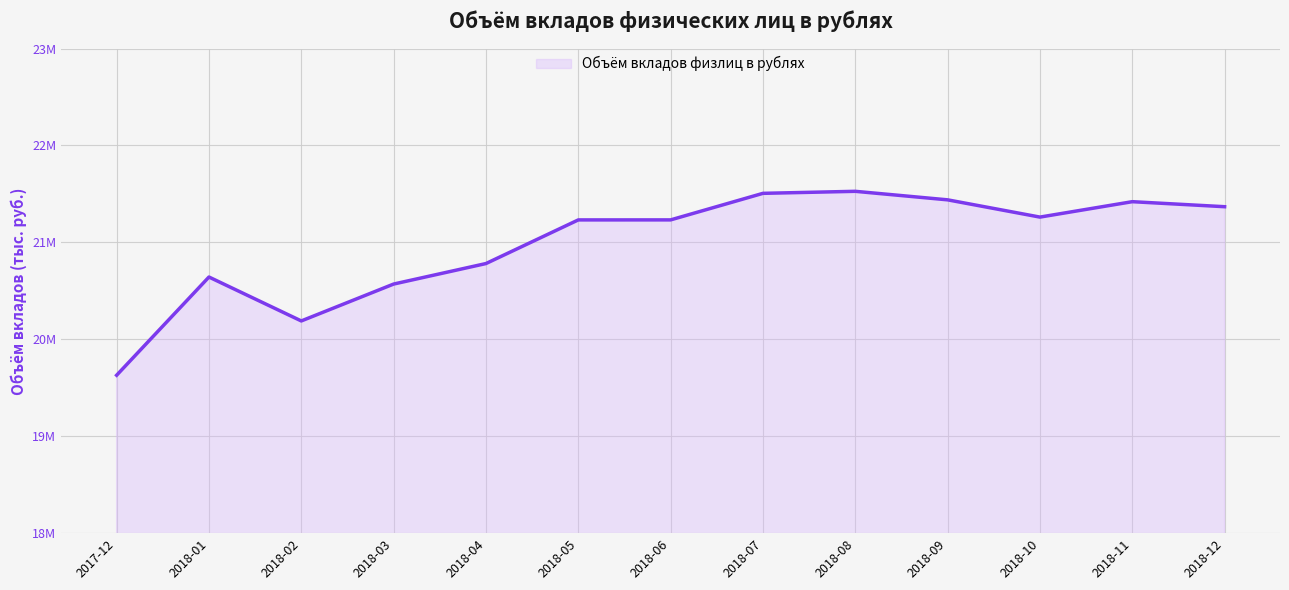

Does the chart have visible grid lines?

Yes